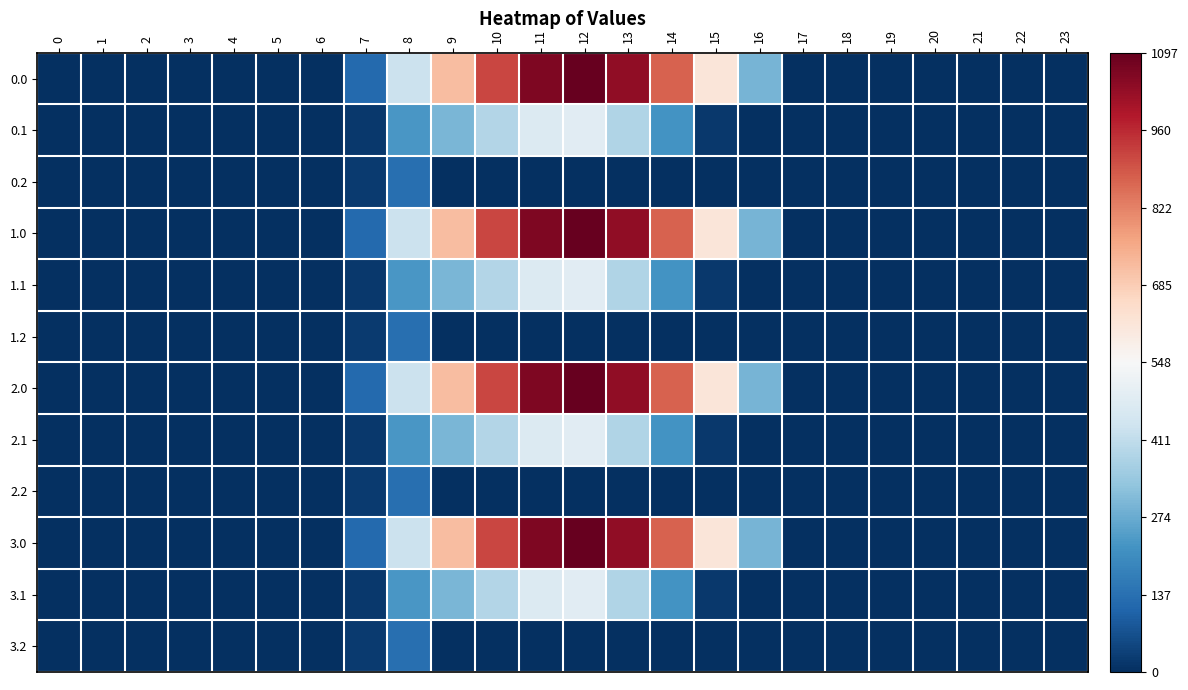

At 19, list the series in order from smallest to largest.

0.0, 0.1, 0.2, 1.0, 1.1, 1.2, 2.0, 2.1, 2.2, 3.0, 3.1, 3.2